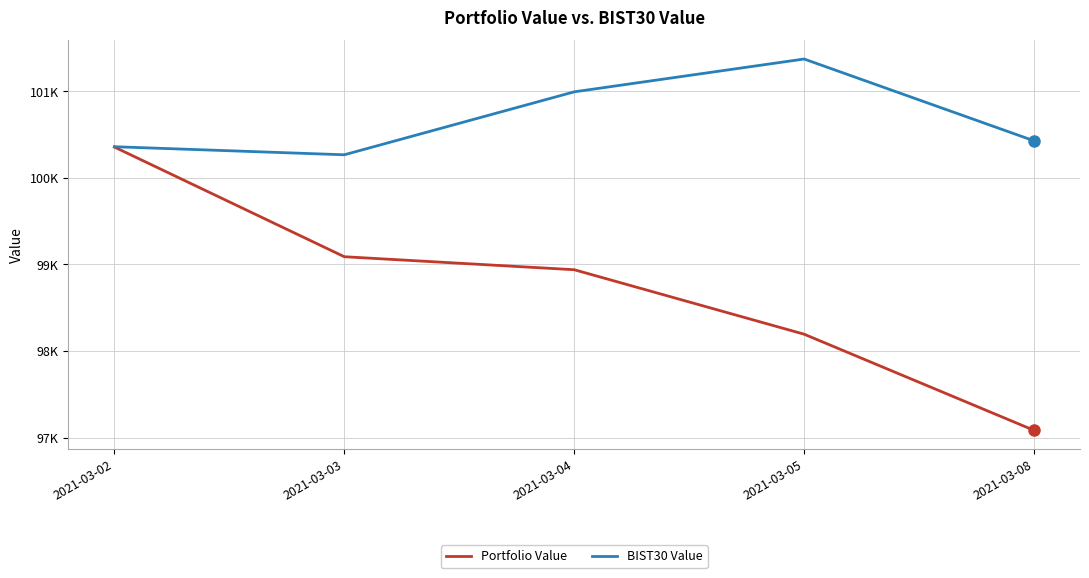

True or false: BIST30 Value and Portfolio Value intersect in this chart.

False